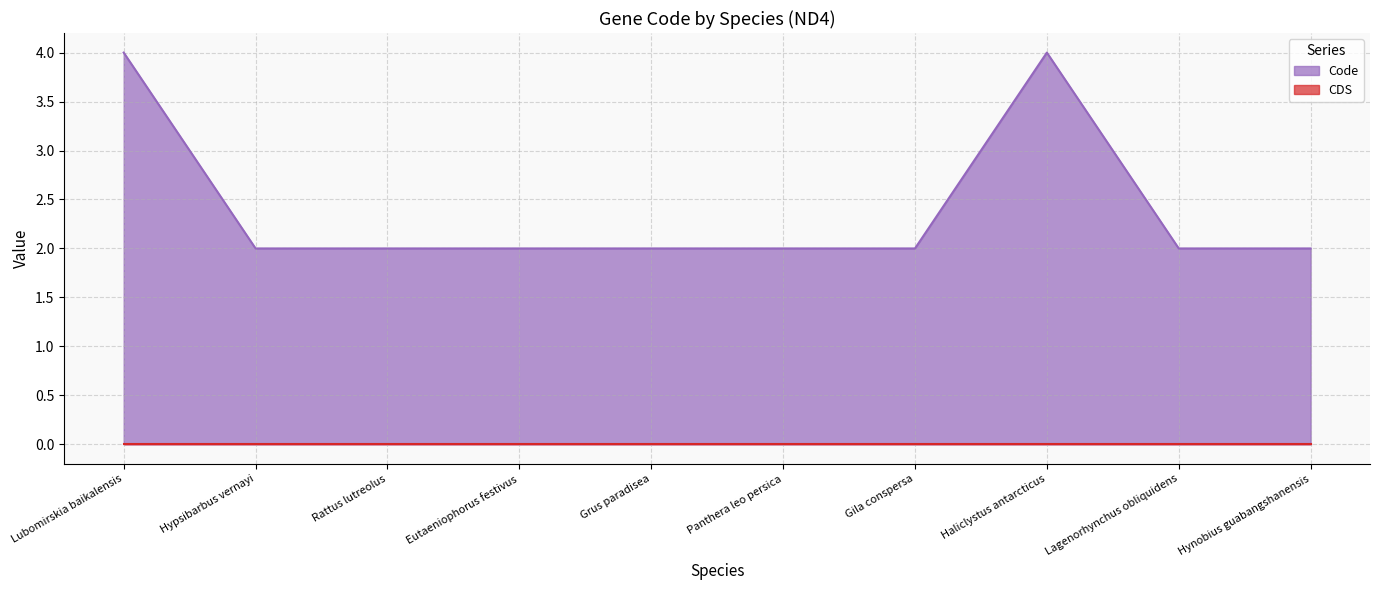

Rank the categories by value from highest to lowest.

Lubomirskia baikalensis, Haliclystus antarcticus, Hypsibarbus vernayi, Rattus lutreolus, Eutaeniophorus festivus, Grus paradisea, Panthera leo persica, Gila conspersa, Lagenorhynchus obliquidens, Hynobius guabangshanensis